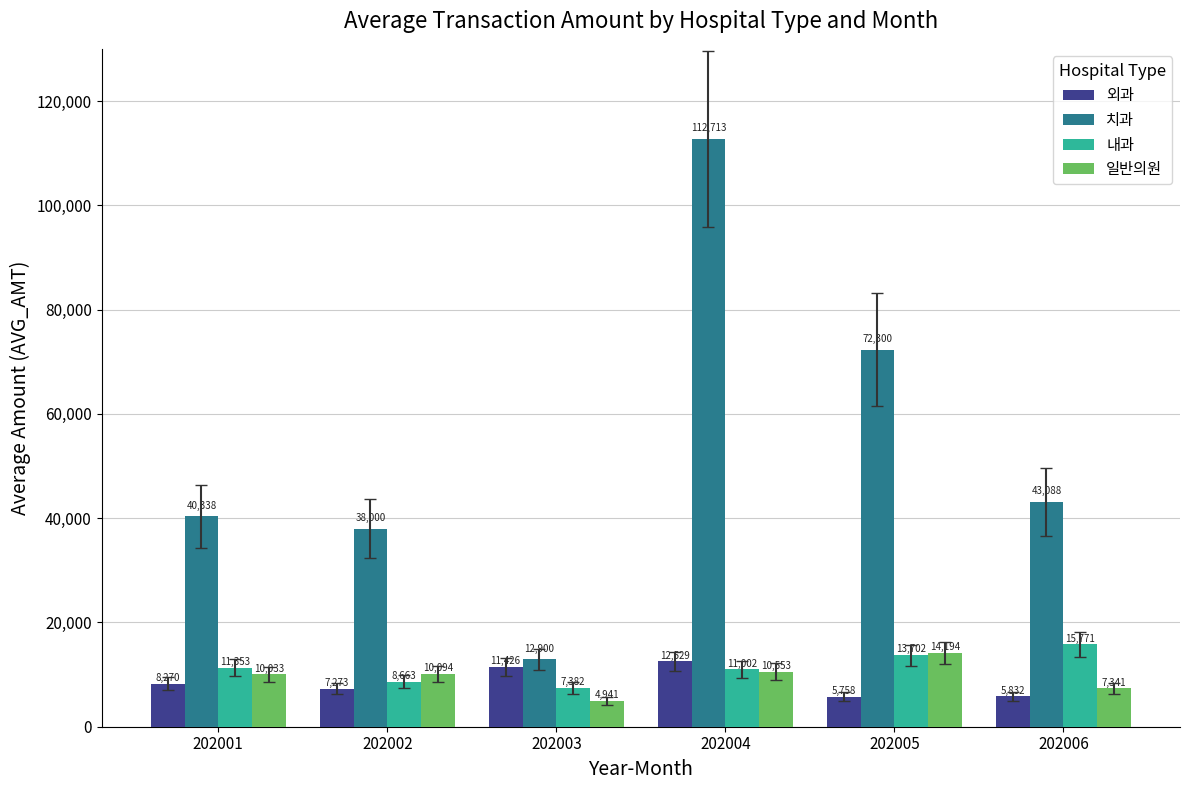

How many bars are there in total?

24